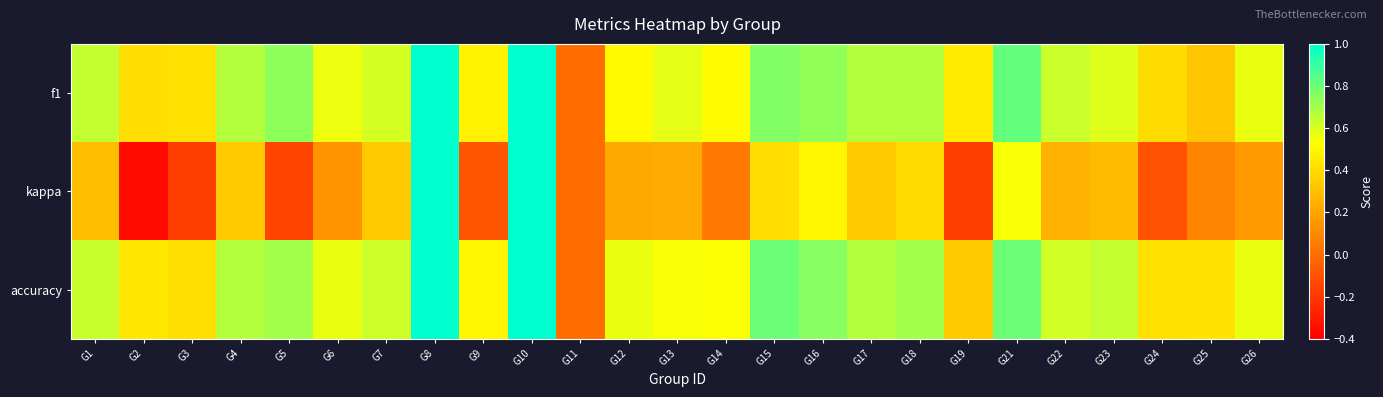

List the series in order of their peak value, lowest first.

f1, kappa, accuracy